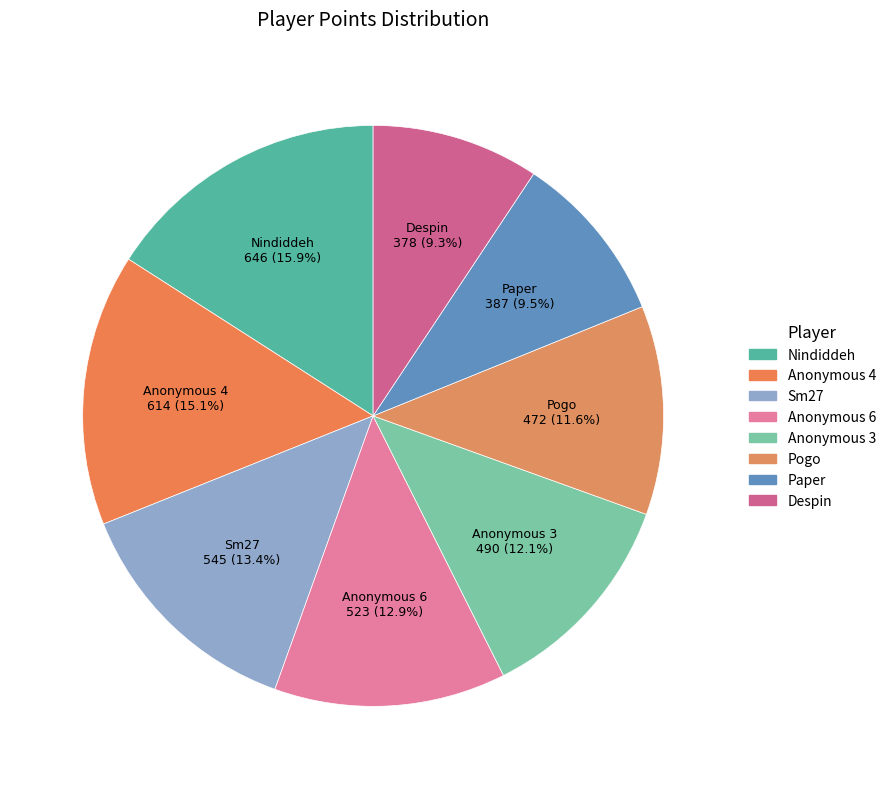

What is the largest slice in the pie chart?

Nindiddeh